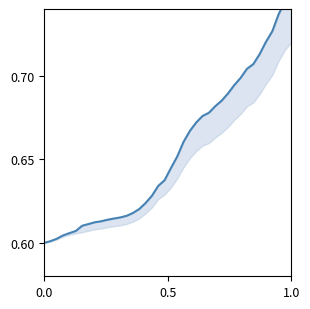

How many lines are shown in the chart?

1